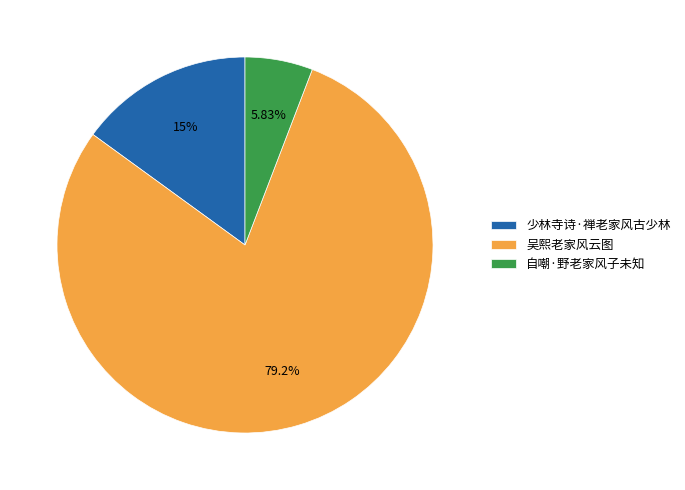

What is the largest slice in the pie chart?

吴熙老家风云图